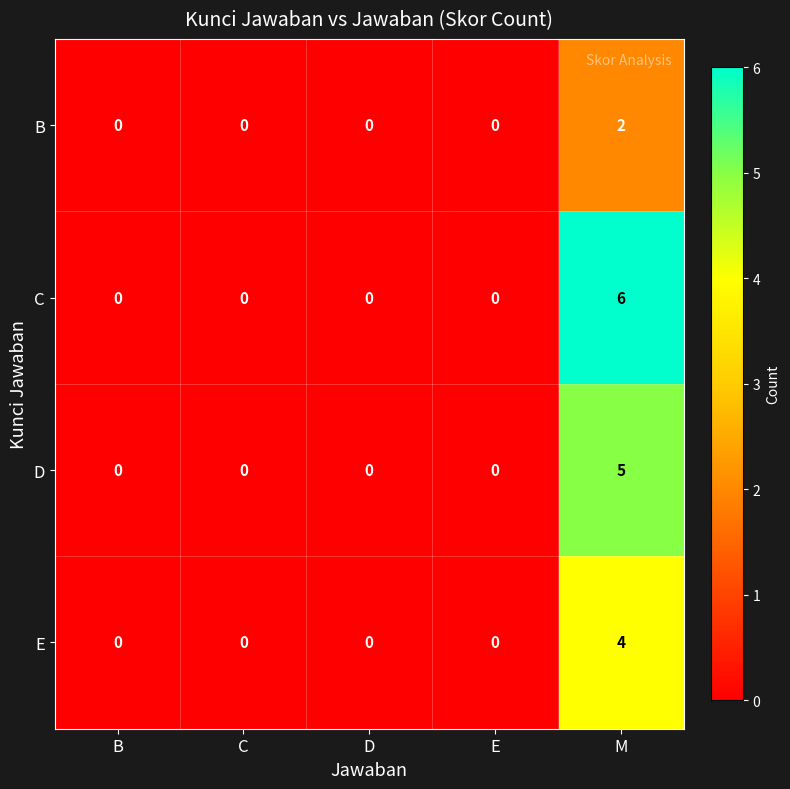

Reading right to left, list all the values displayed in this chart.

B: M=2	E=0	D=0	C=0	B=0
C: M=6	E=0	D=0	C=0	B=0
D: M=5	E=0	D=0	C=0	B=0
E: M=4	E=0	D=0	C=0	B=0